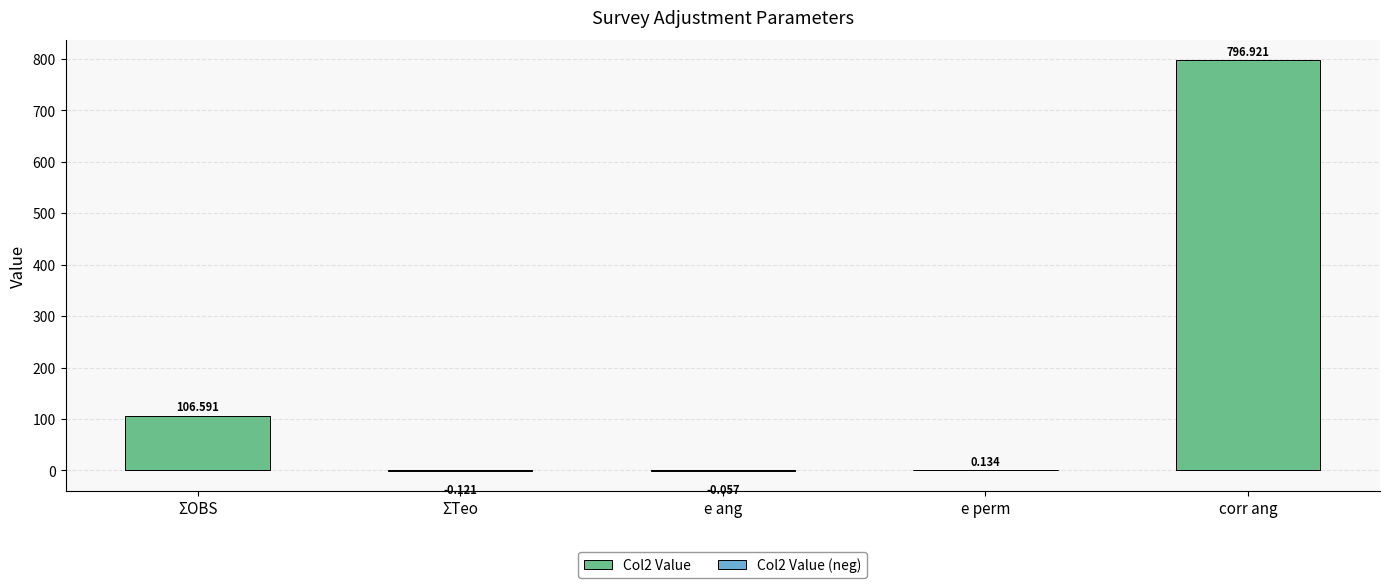

What is the label of the 2nd bar from the left?

ΣTeo